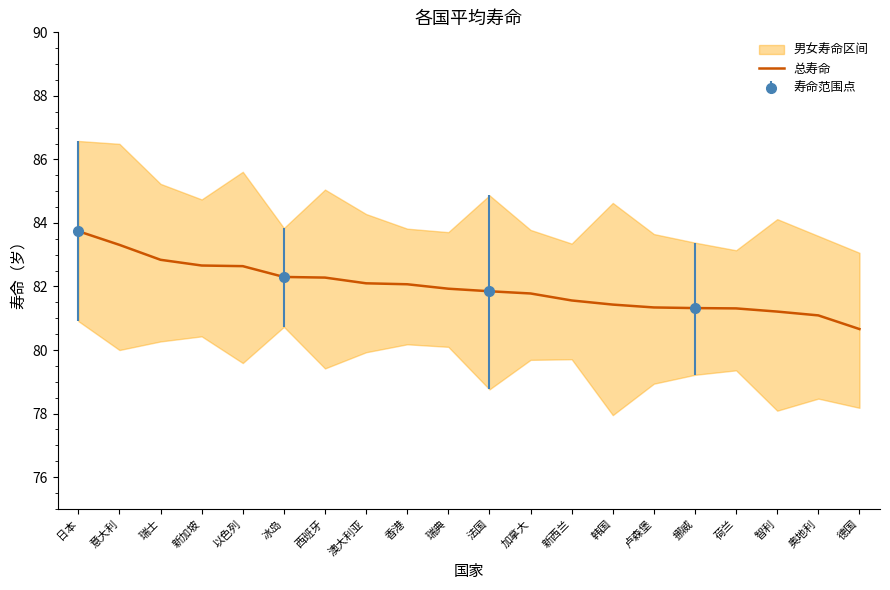

List the labels in order of value, smallest first.

德国, 奥地利, 智利, 荷兰, 挪威, 卢森堡, 韩国, 新西兰, 加拿大, 法国, 瑞典, 香港, 澳大利亚, 西班牙, 冰岛, 以色列, 新加坡, 瑞士, 意大利, 日本